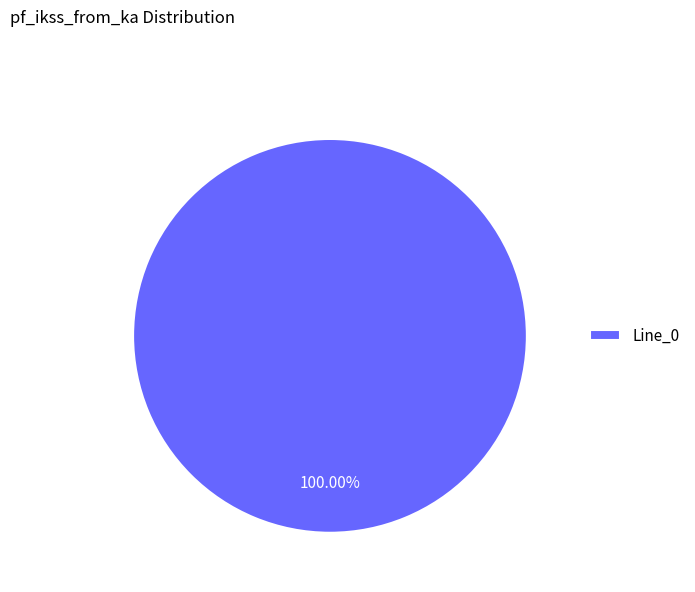

Is Line_0 the majority of the pie?

Yes